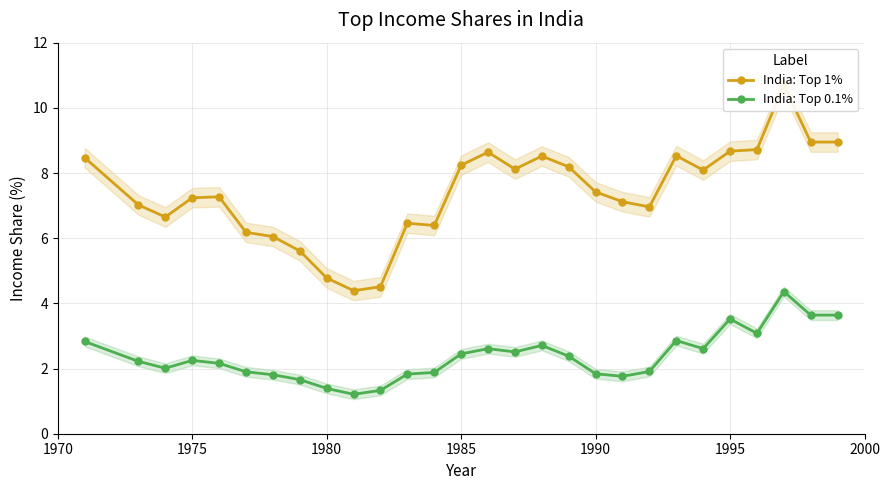

What is the highest value of the India: Top 0.1% series?

4.4